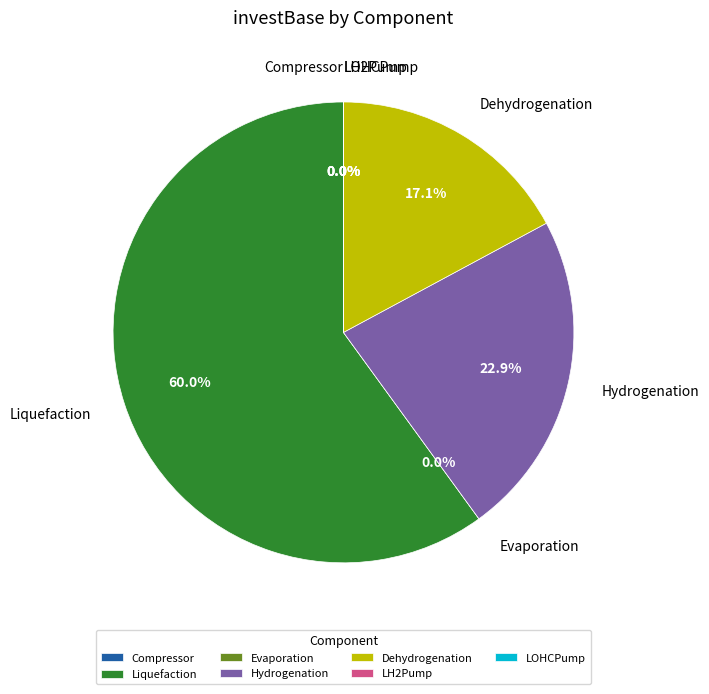

How many slices are in this pie chart?

7